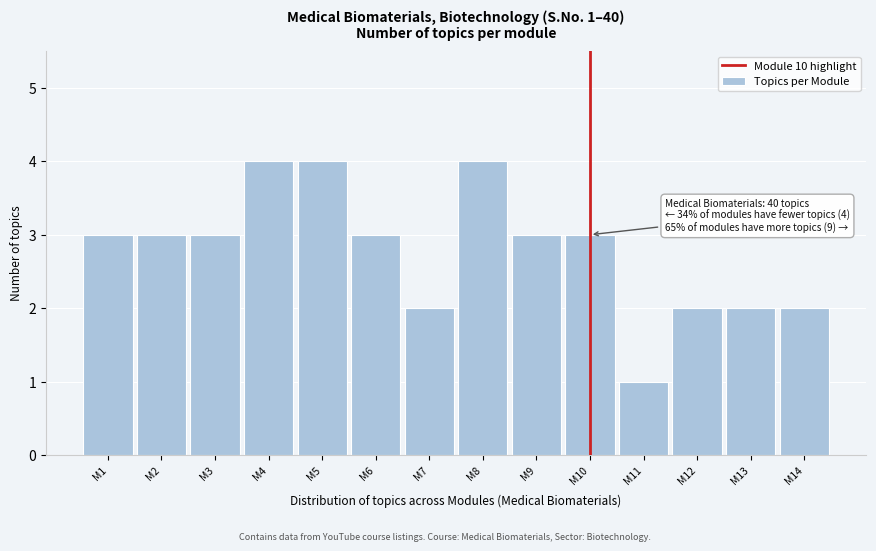

Reading left to right, list all the values displayed in this chart.

3	3	3	4	4	3	2	4	3	3	1	2	2	2